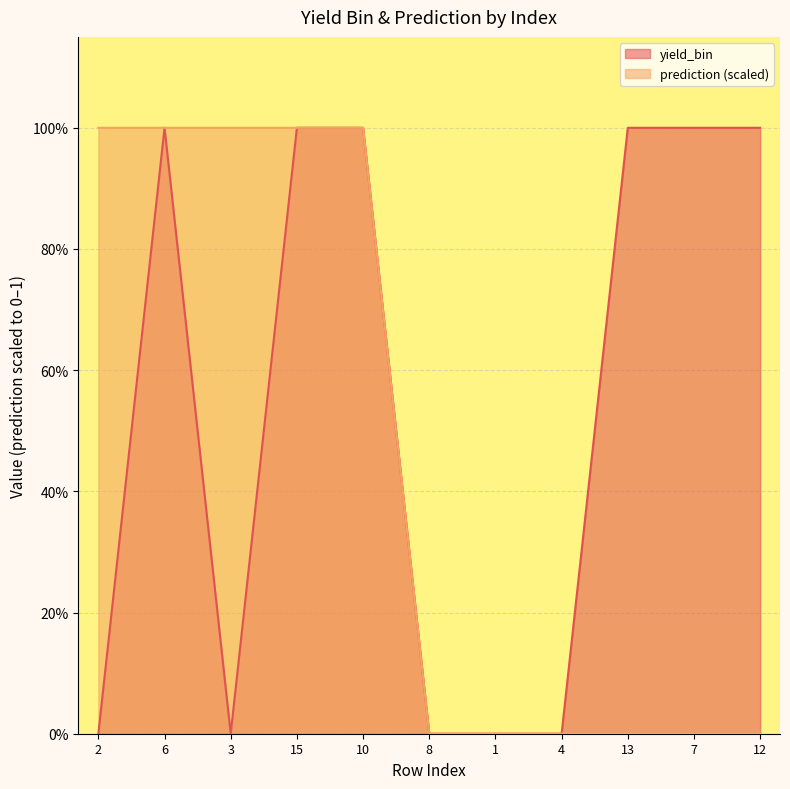

How many positive values does the prediction series have?

5